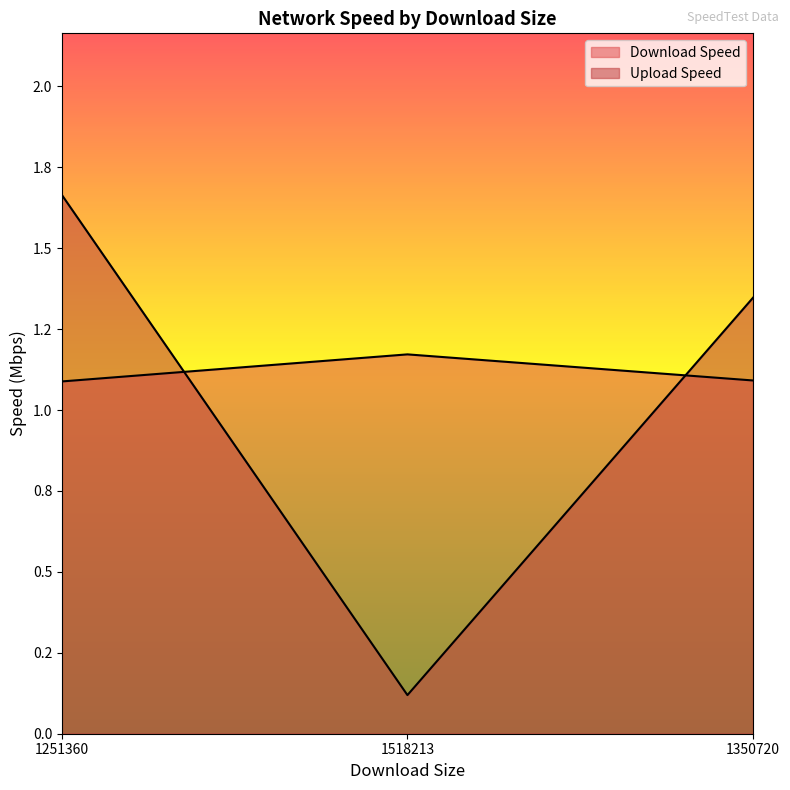

What are all the series names shown in the legend?

Download Speed, Upload Speed